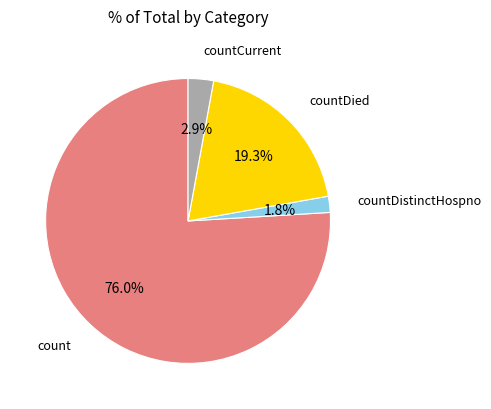

How many slices are in this pie chart?

4